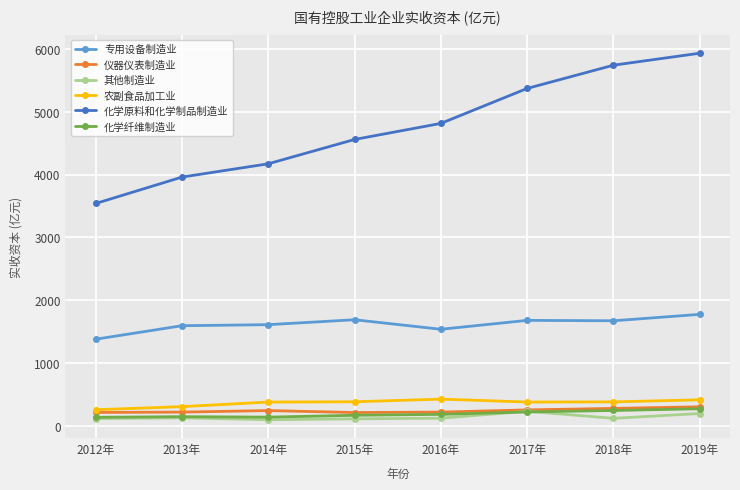

What position from the right is 2015年?

5